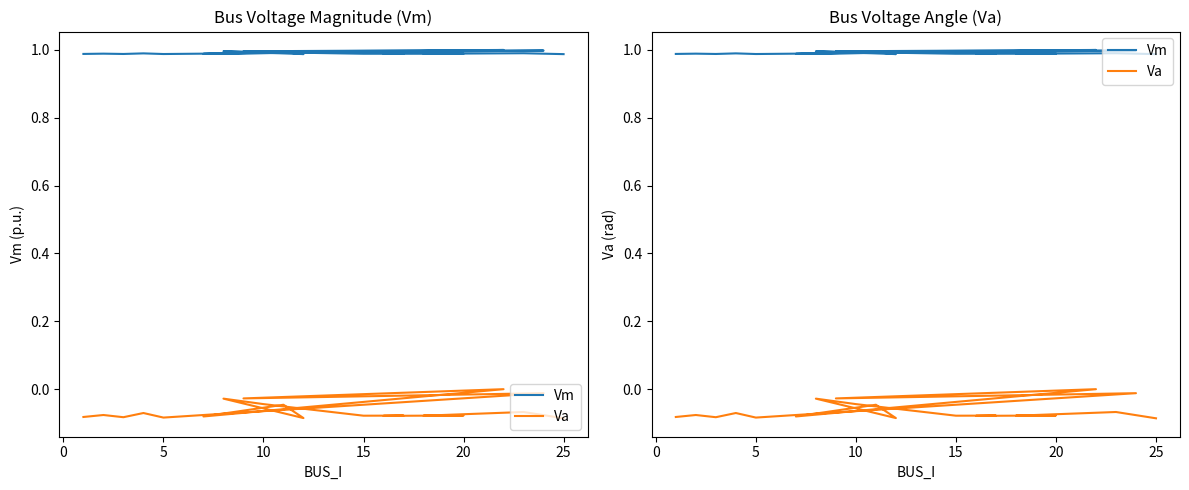

What is the sum of all Va values?

-1.3